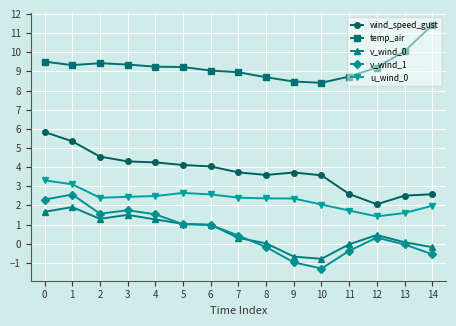

Is the value of v_wind_1 at 11 greater than the value of v_wind_0 at 1?

No